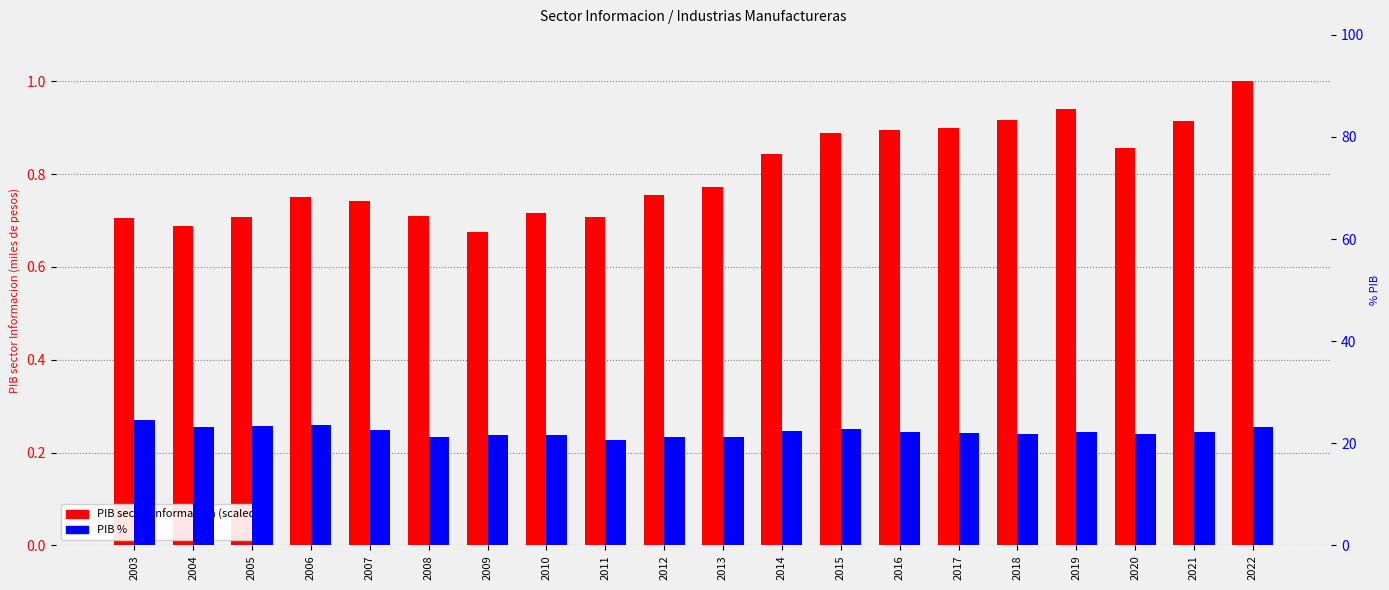

How many bars are there in total?

40